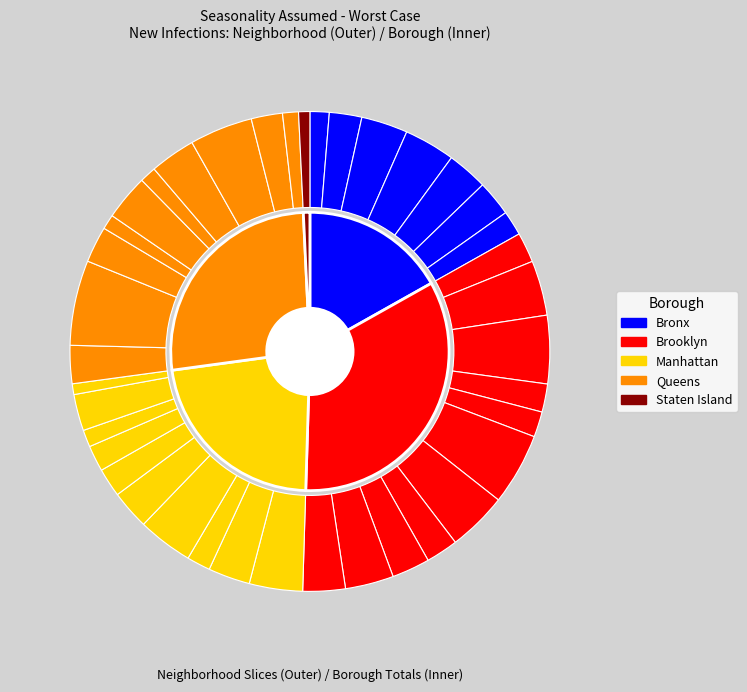

Between 307: Gramercy Park - Murray Hill and 306: Chelsea - Clinton, which is larger?

306: Chelsea - Clinton